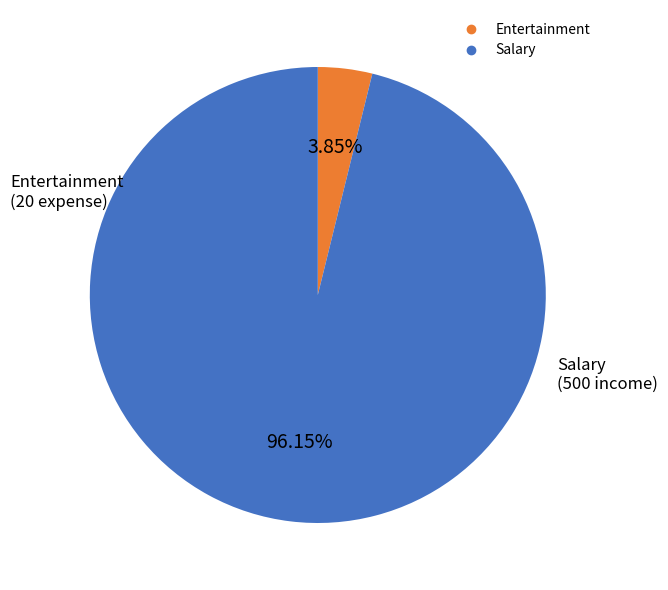

Does any single category account for the majority?

Yes